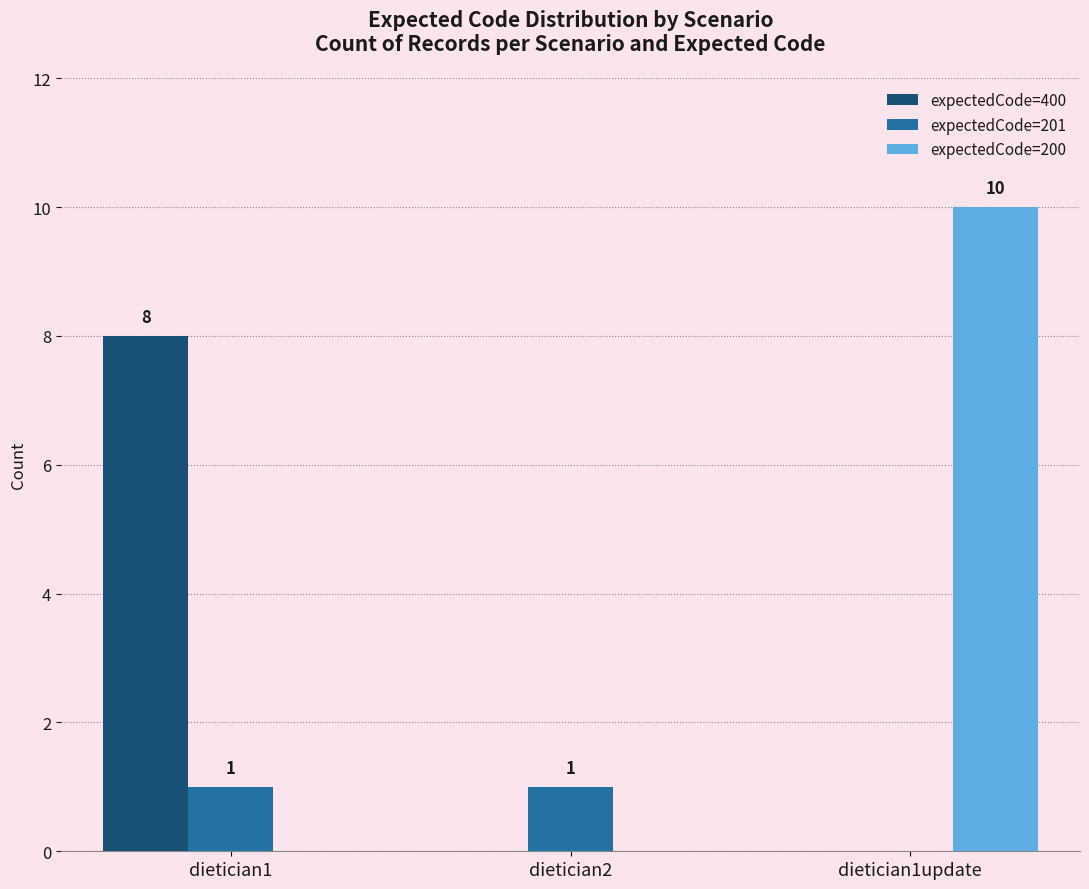

What is the maximum value shown in the chart?

10